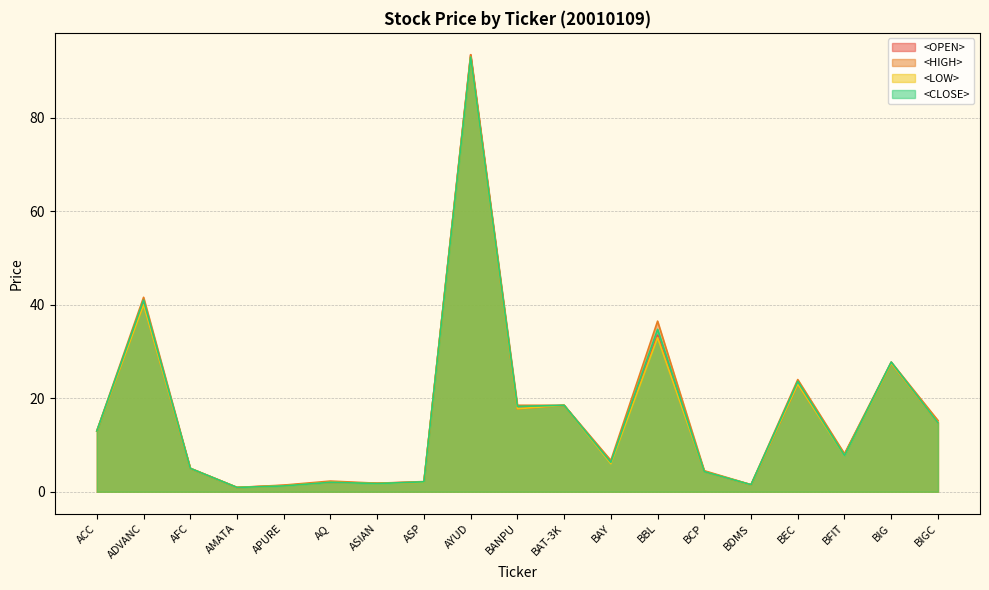

How many categories are shown in the chart?

19